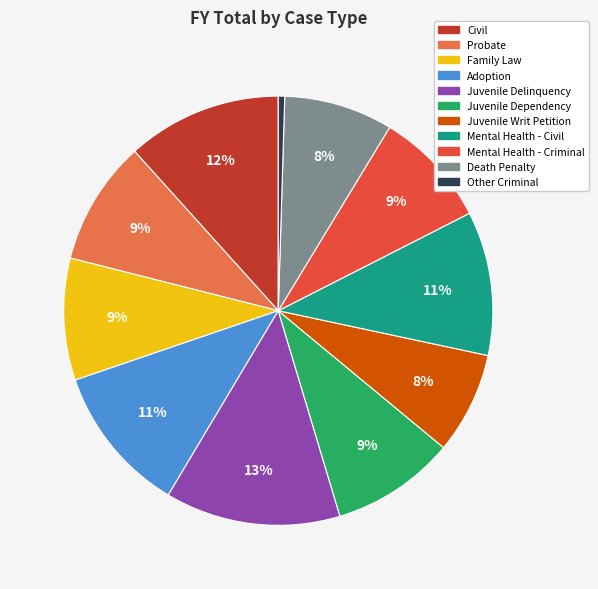

To the nearest percent, what is the combined percentage of Mental Health - Civil and Juvenile Delinquency?

24%